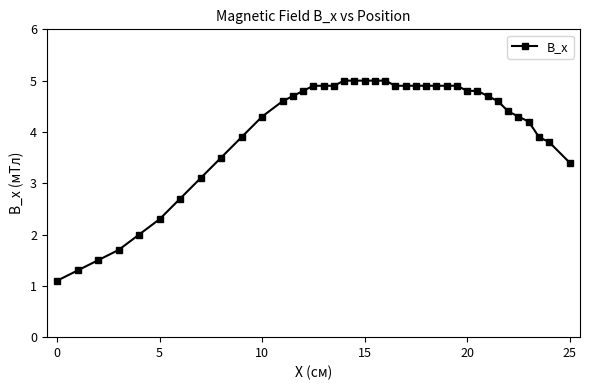

What is the smallest value displayed?

1.1